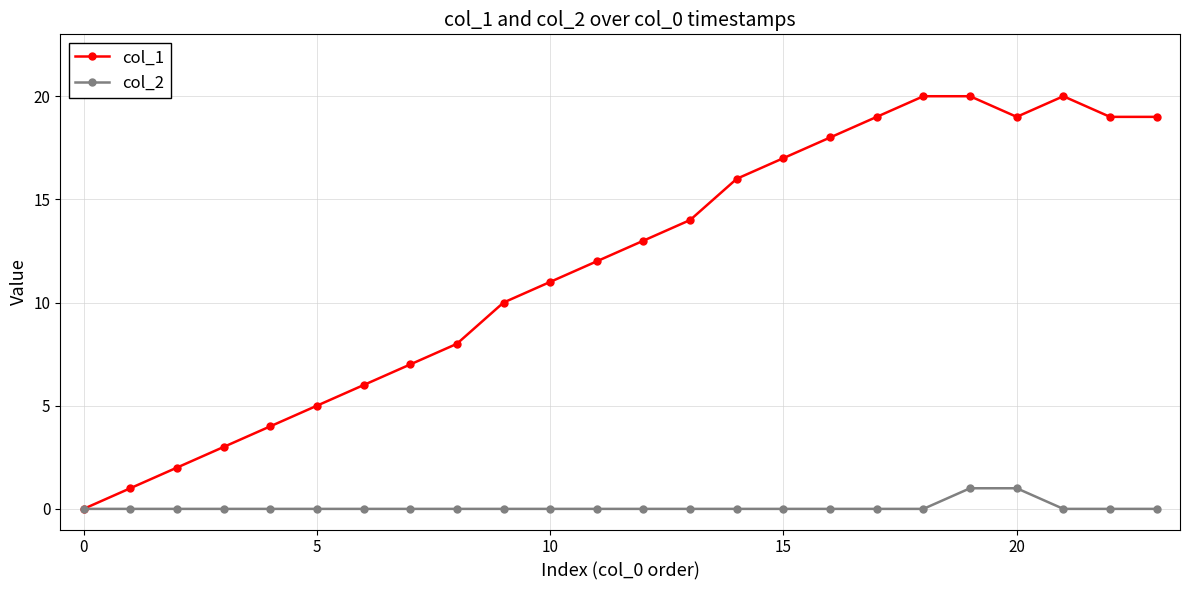

Rank the series by their maximum value, from highest to lowest.

col_1, col_2